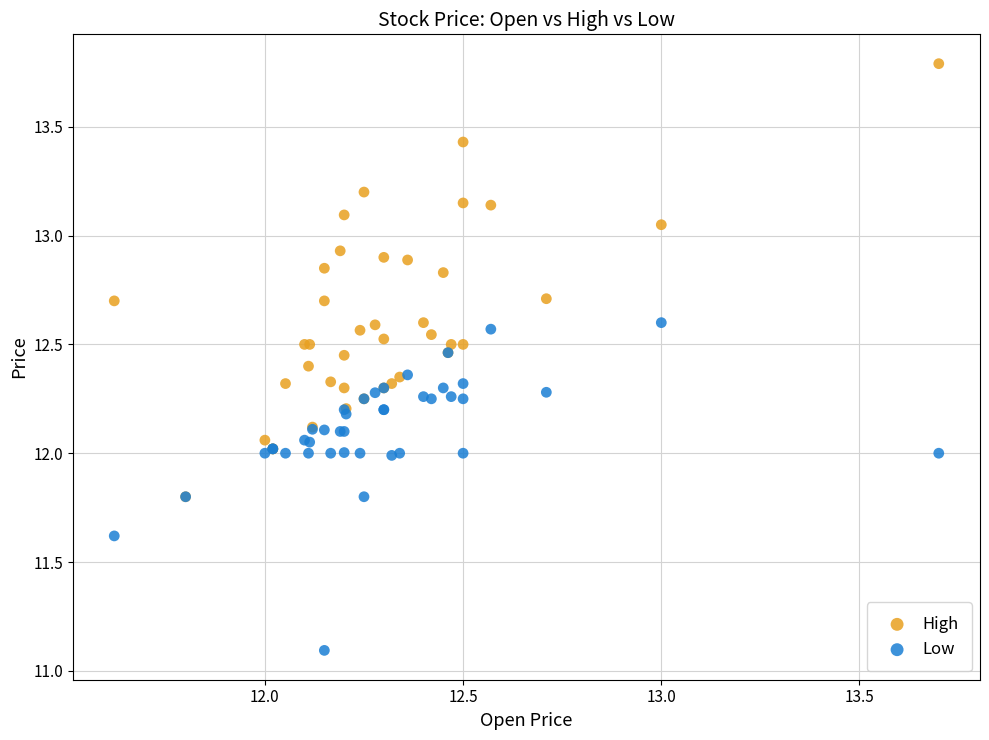

Which series contains the highest Y value?

High